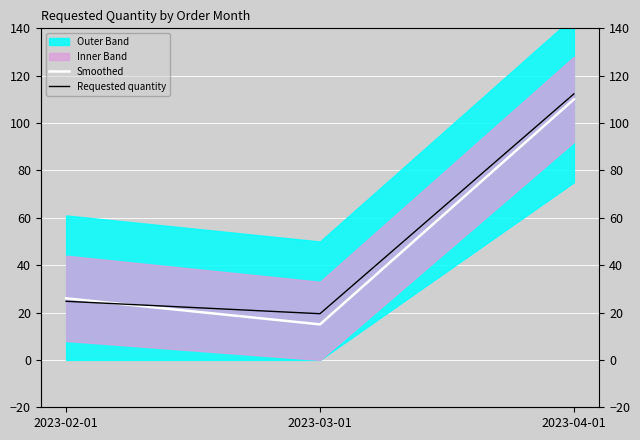

What is the value of the Requested quantity point at the 3rd from the left?

112.3